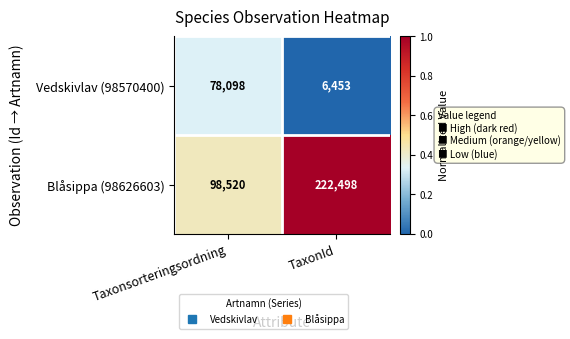

The Blåsippa (98626603) series shows 296207 at TaxonId. True or false?

False